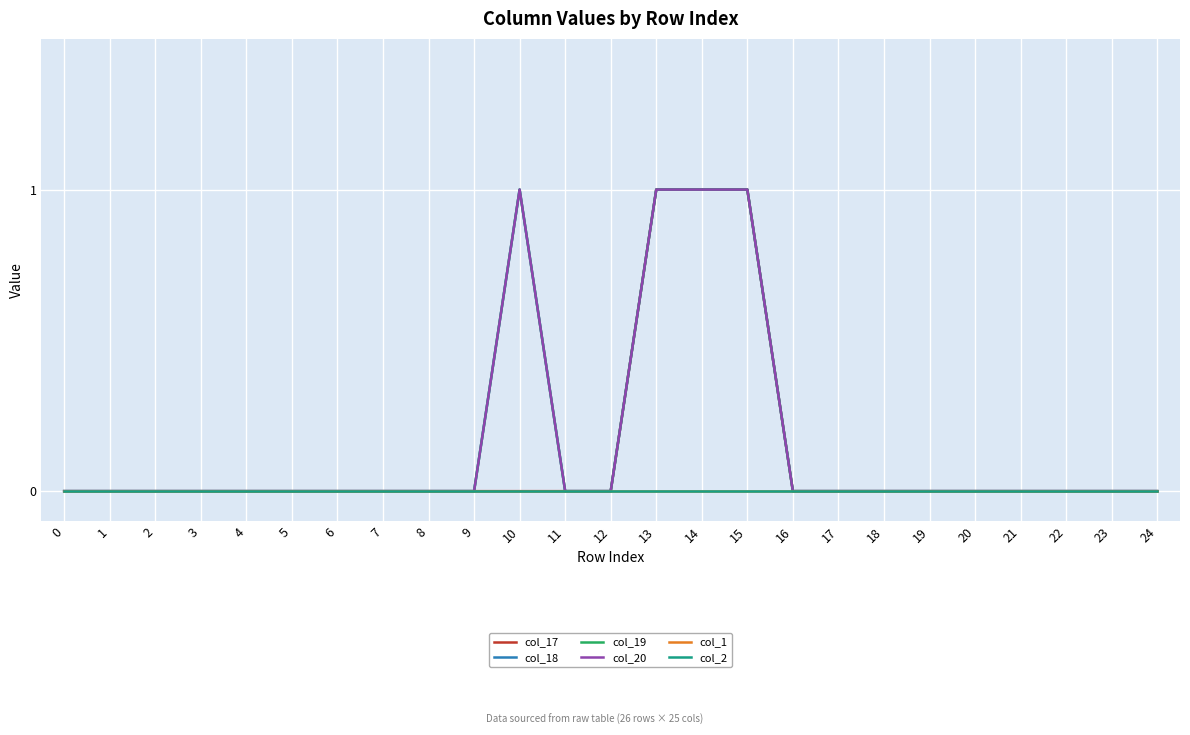

Rank the series by their maximum value, from lowest to highest.

col_1, col_2, col_17, col_18, col_19, col_20